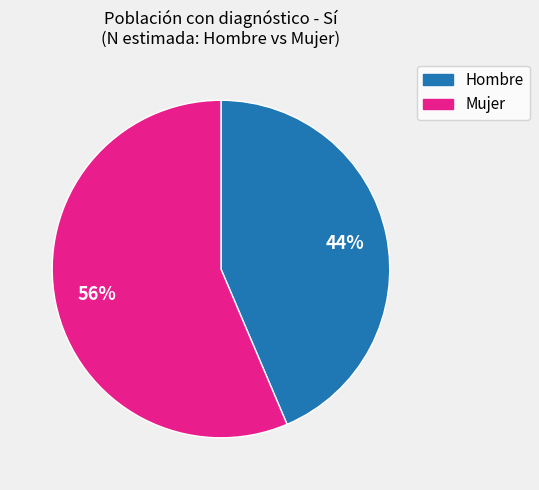

To the nearest percent, what is the average slice percentage?

50%